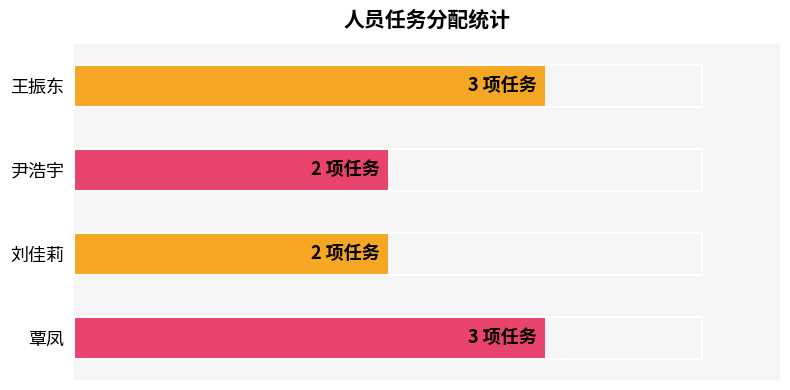

Where is the data nearest to the value 2?

1